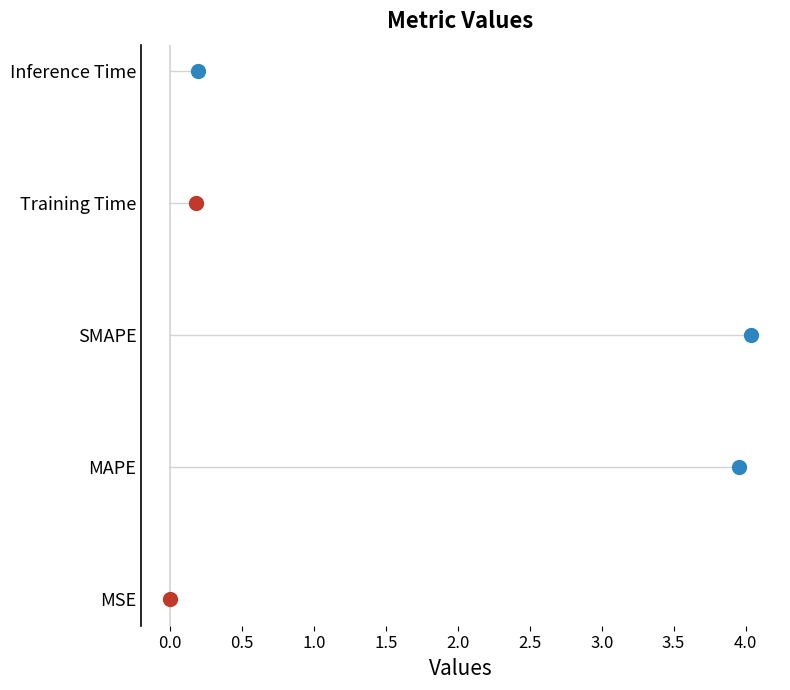

Between MSE and Training Time, which is larger?

Training Time